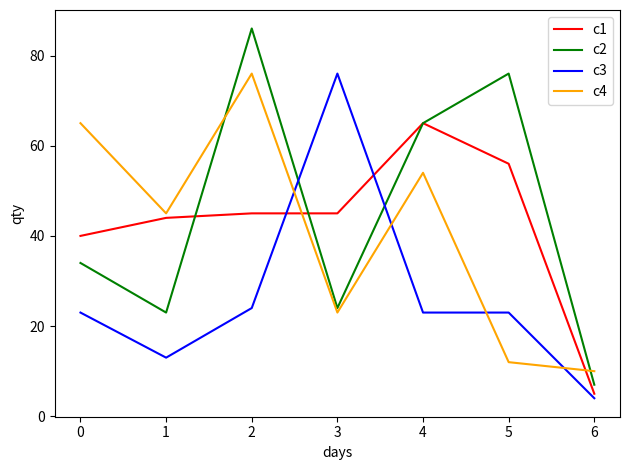

Where do c2 and c3 first cross each other?

2 and 3